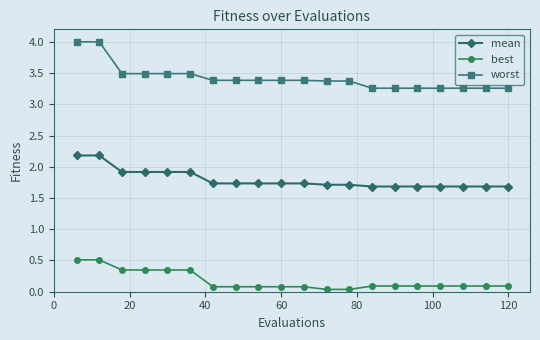

Rank the series by their average value, from lowest to highest.

best, mean, worst